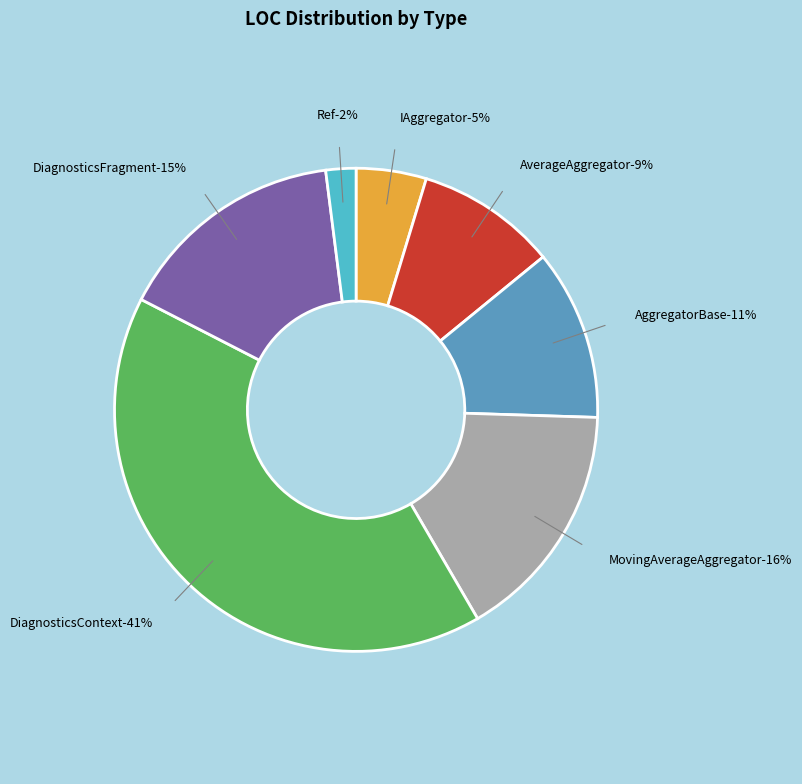

What is the total percentage of AggregatorBase and MovingAverageAggregator?

27.5%